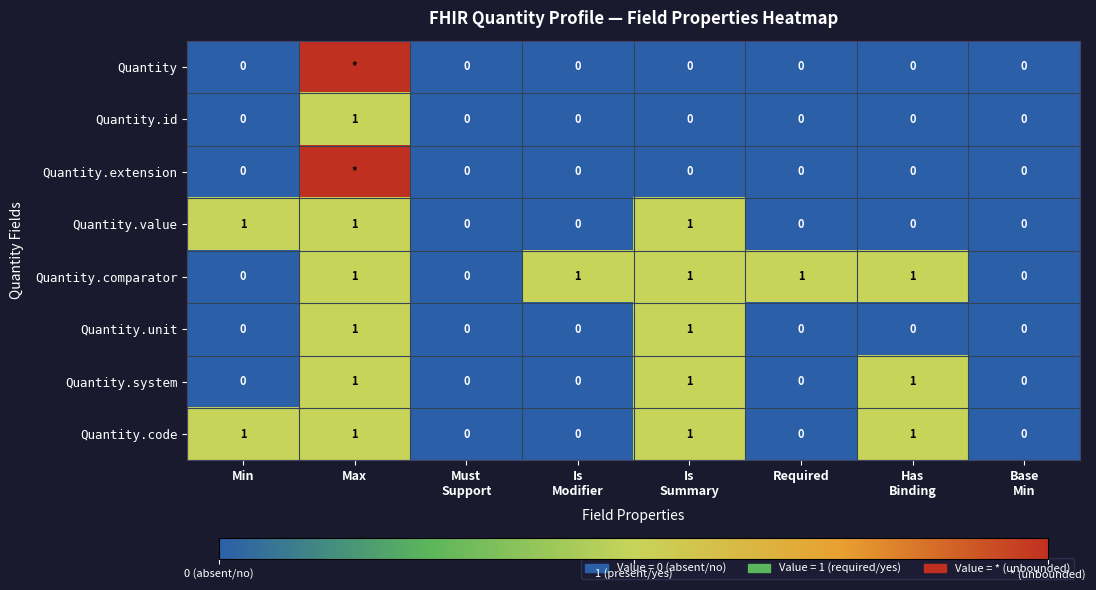

What is the sum of all Quantity.system values?

3